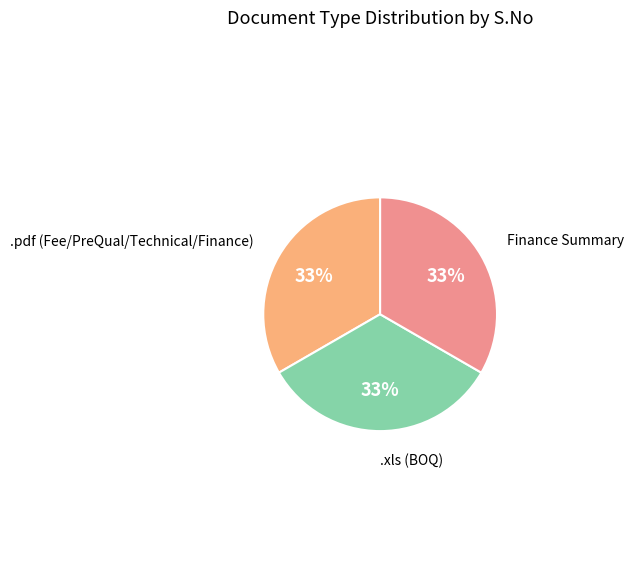

True or false: .xls (BOQ) accounts for 40% of the total.

False